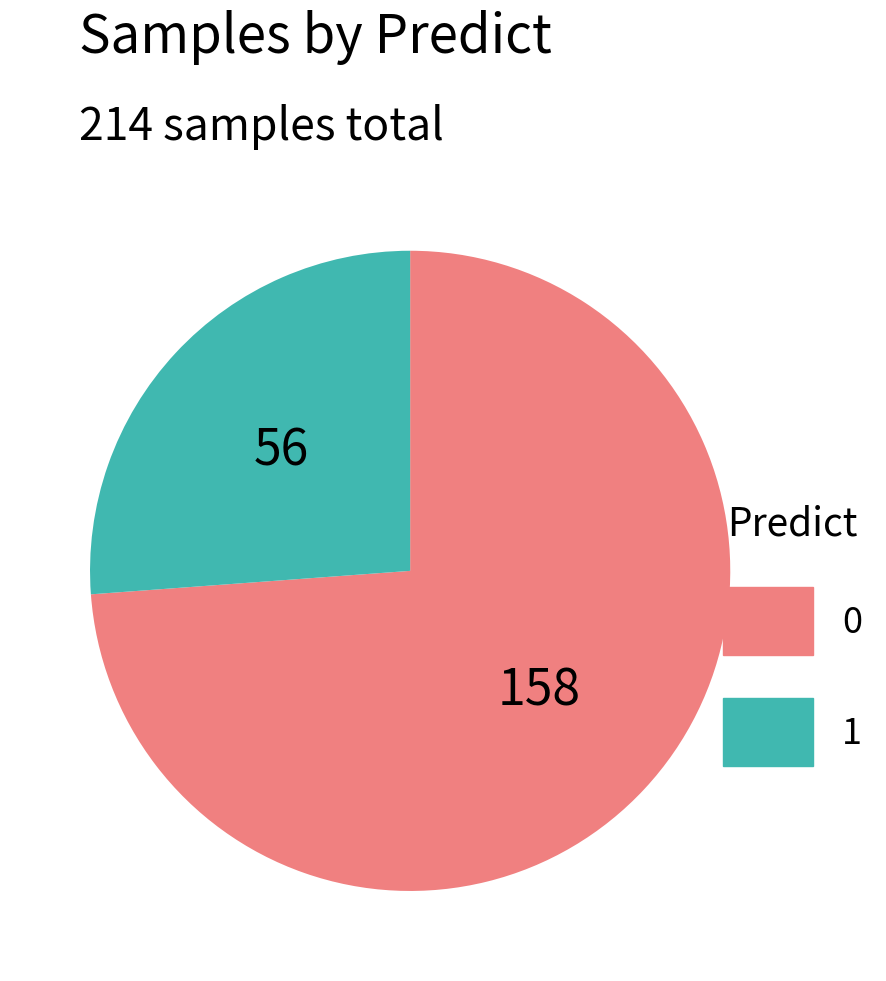

Is 1 the majority of the pie?

No